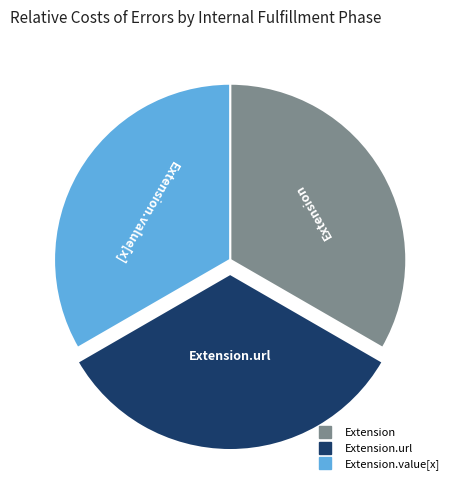

Does any single category account for the majority?

No